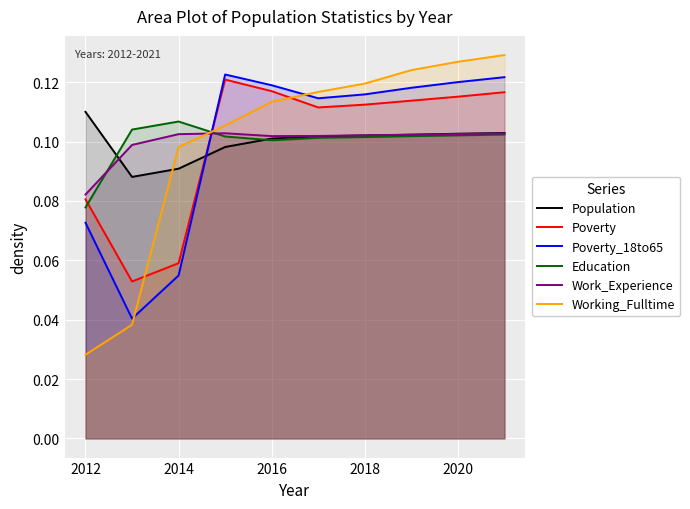

At which category does the chart reach its minimum across all series?

2012